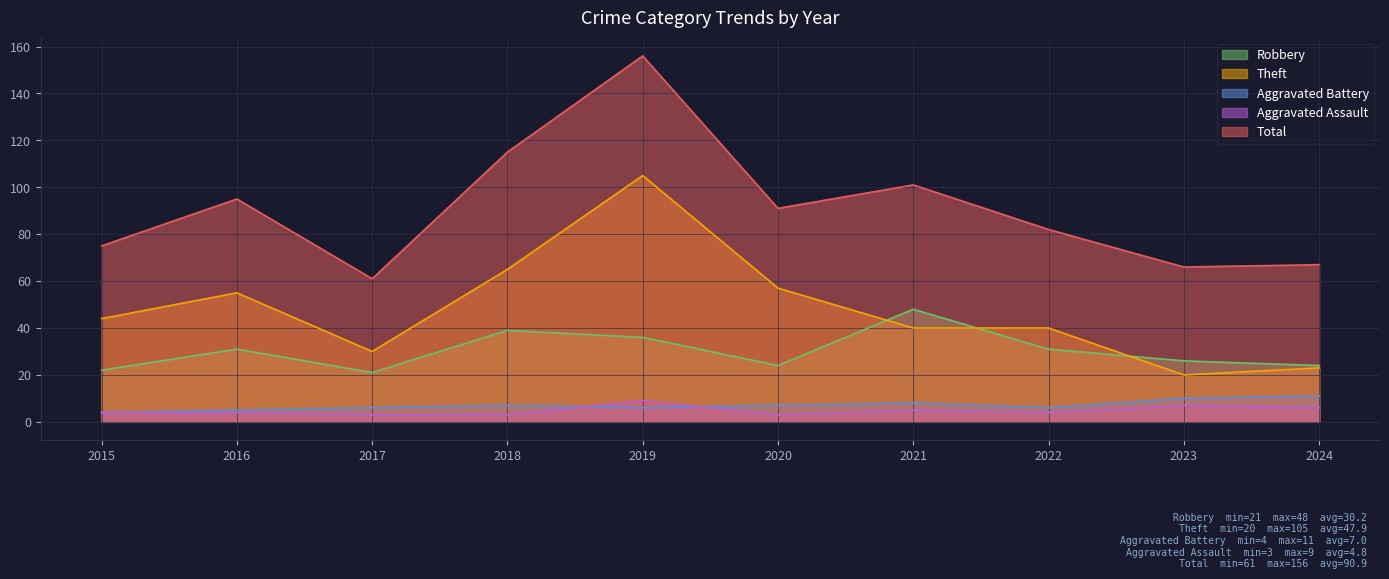

At which category is the sum across all series the highest?

2019